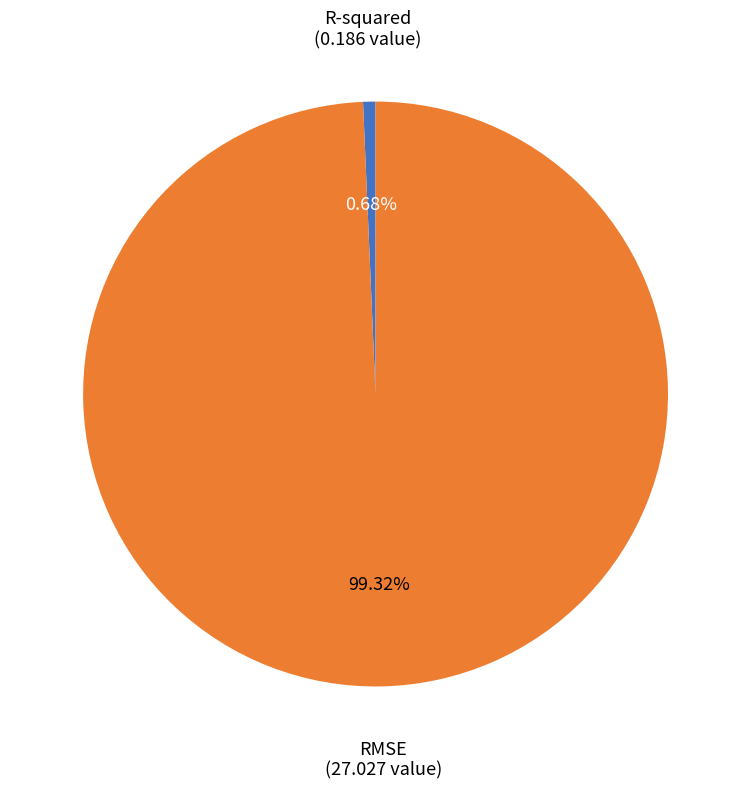

Does R-squared account for over 50% of the chart?

No